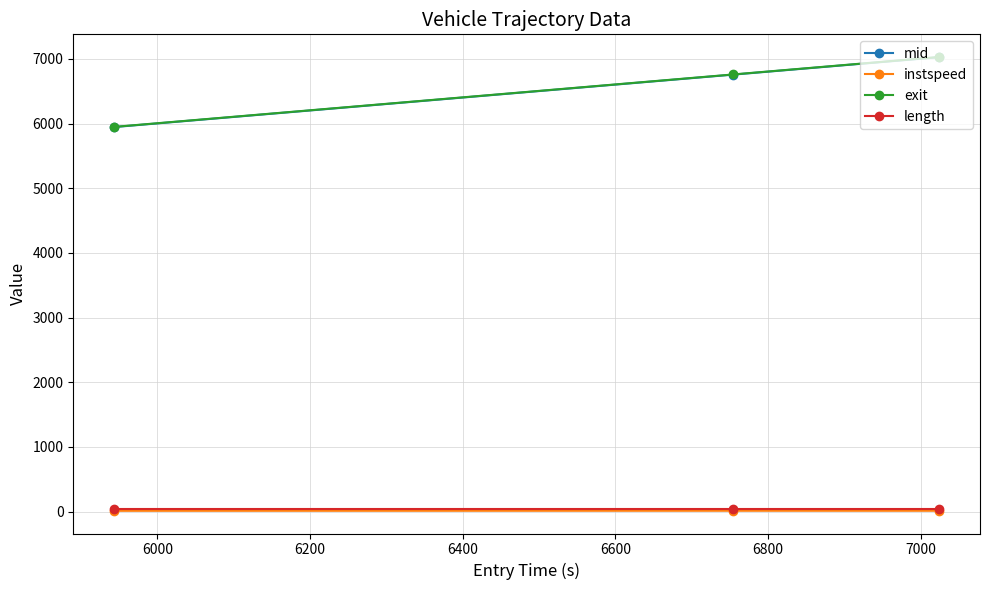

What is the highest value of the mid series?

7025.2